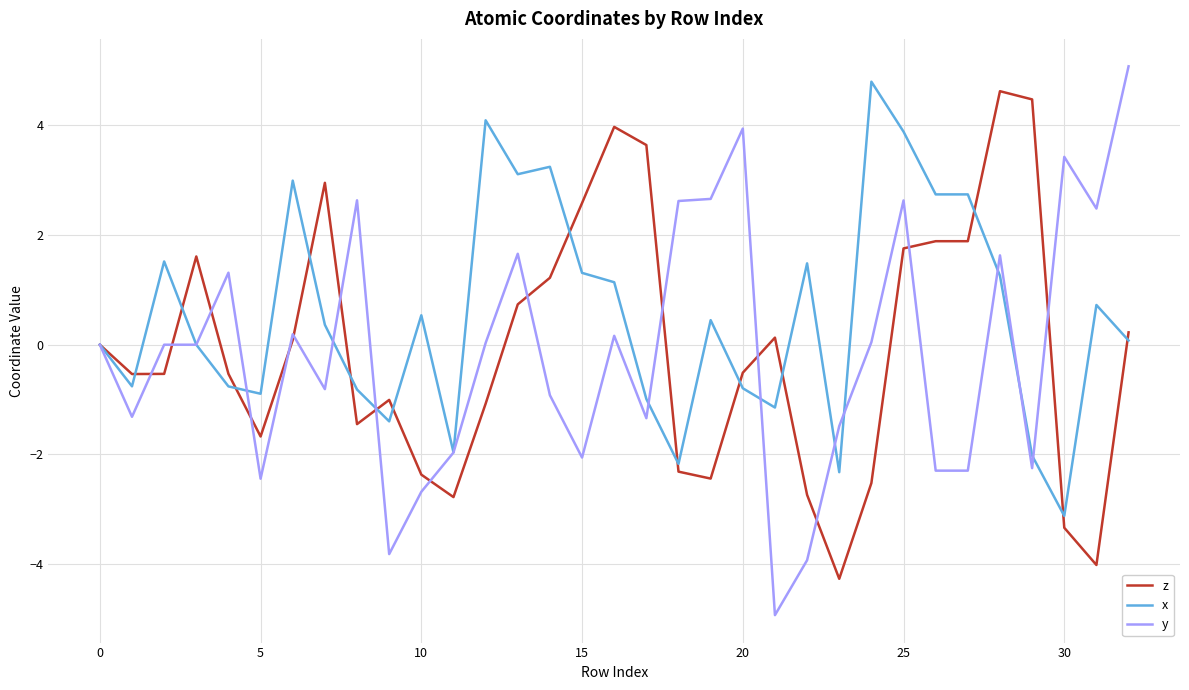

Which series has the widest spread of values?

y